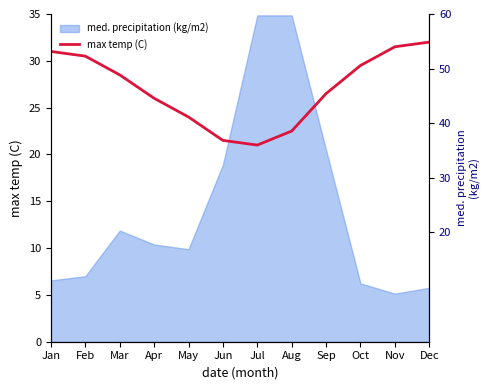

True or false: the data has more than 2 interior local peaks.

False